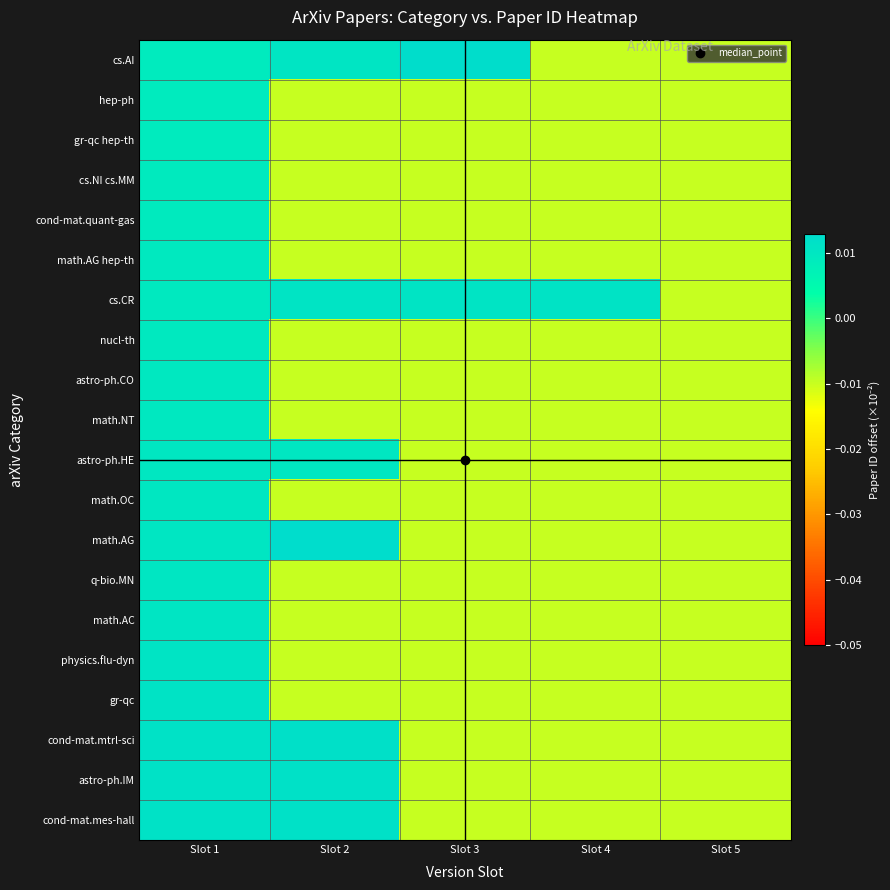

Which series changed the most between Slot 4 and Slot 5?

cs.CR